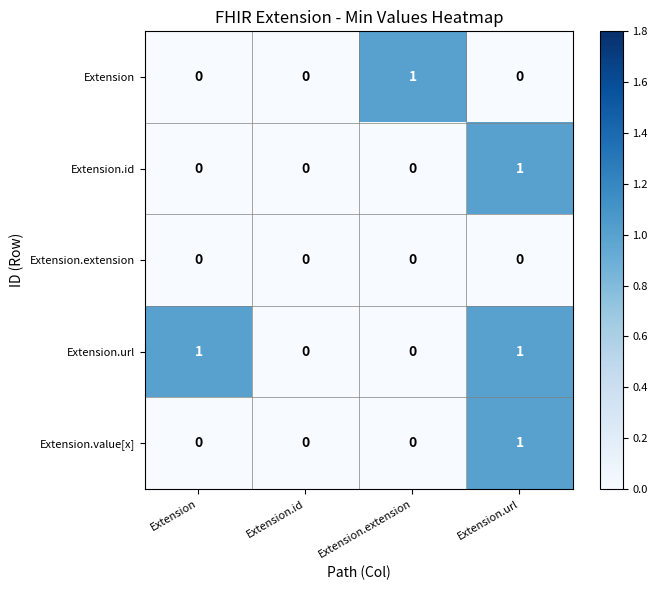

Count the Extension.value[x] values in the range 0 to 1.

4